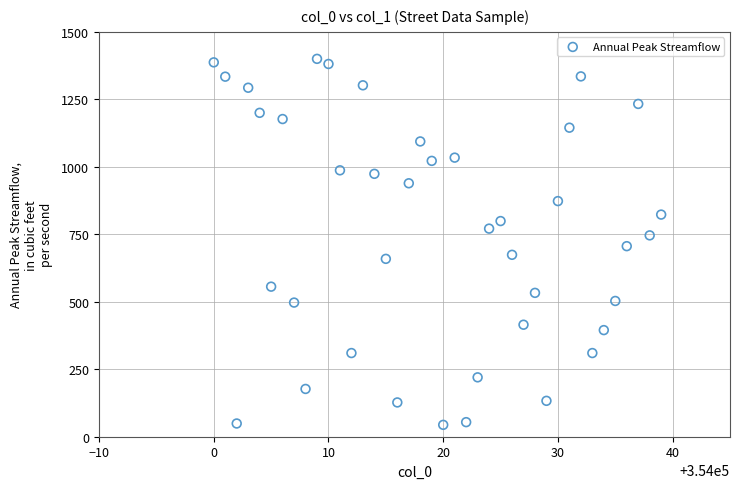

What is the range of X values (max minus min)?

39